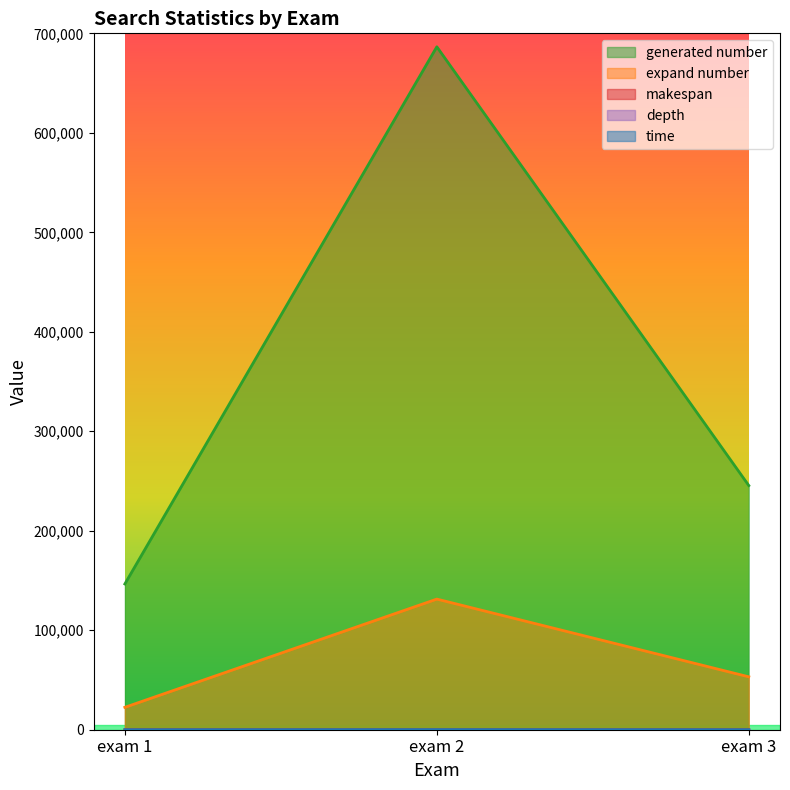

Rank the categories by time value from highest to lowest.

exam 2, exam 3, exam 1